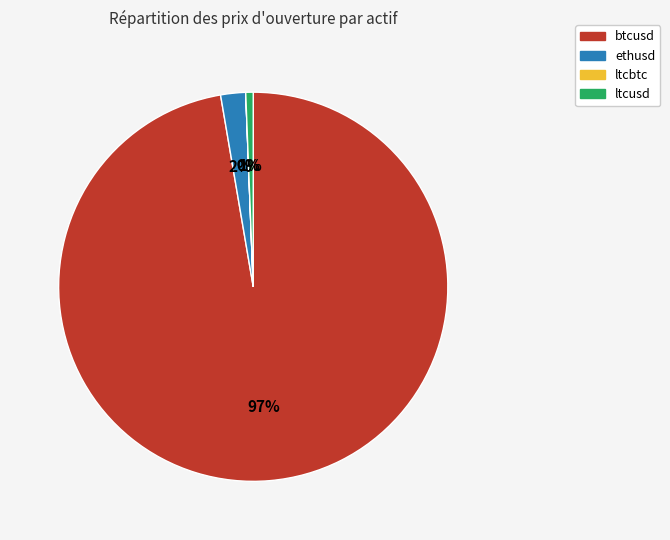

Which slice is the largest?

btcusd